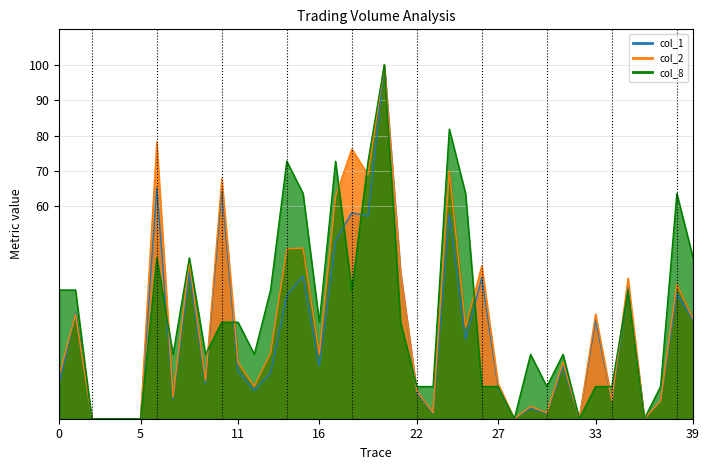

Count the number of data series in this chart.

3